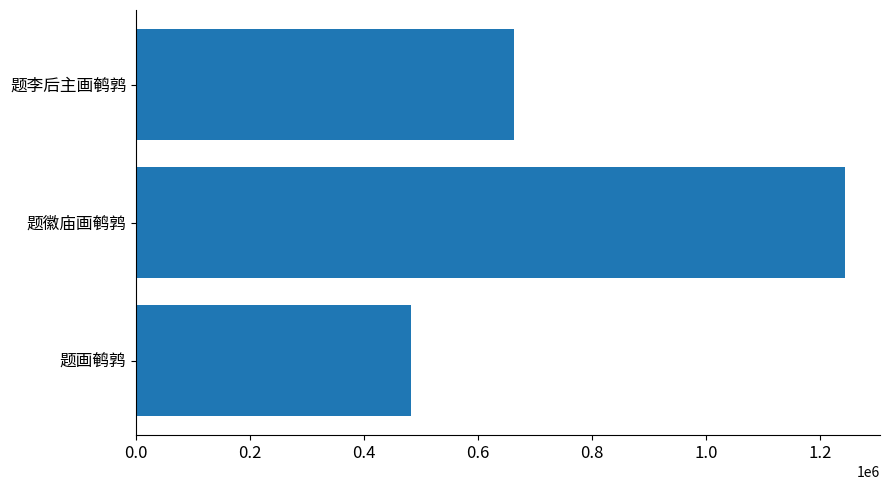

What is the difference between the maximum and minimum values?

761526